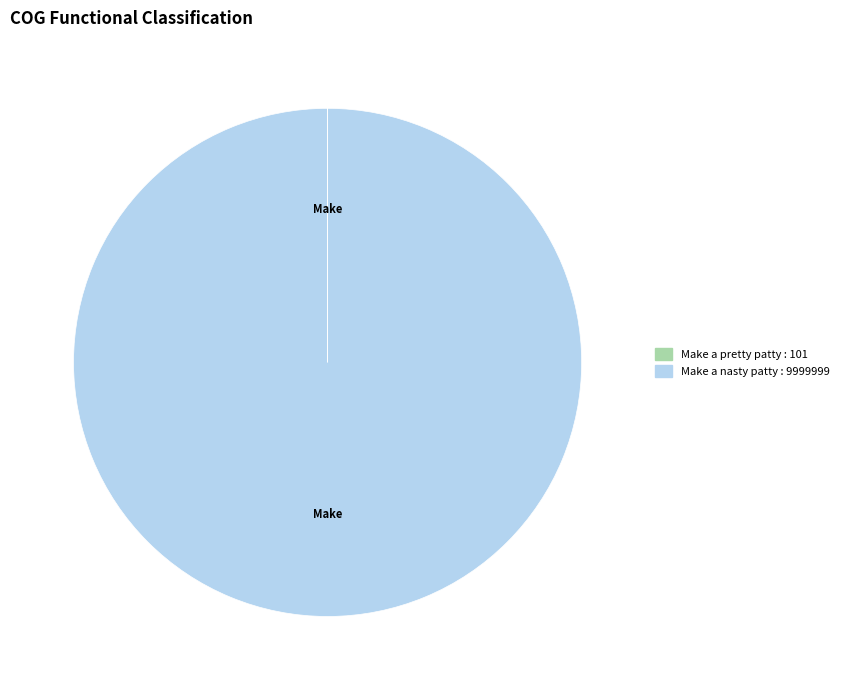

Which category accounts for the majority?

Make a nasty patty